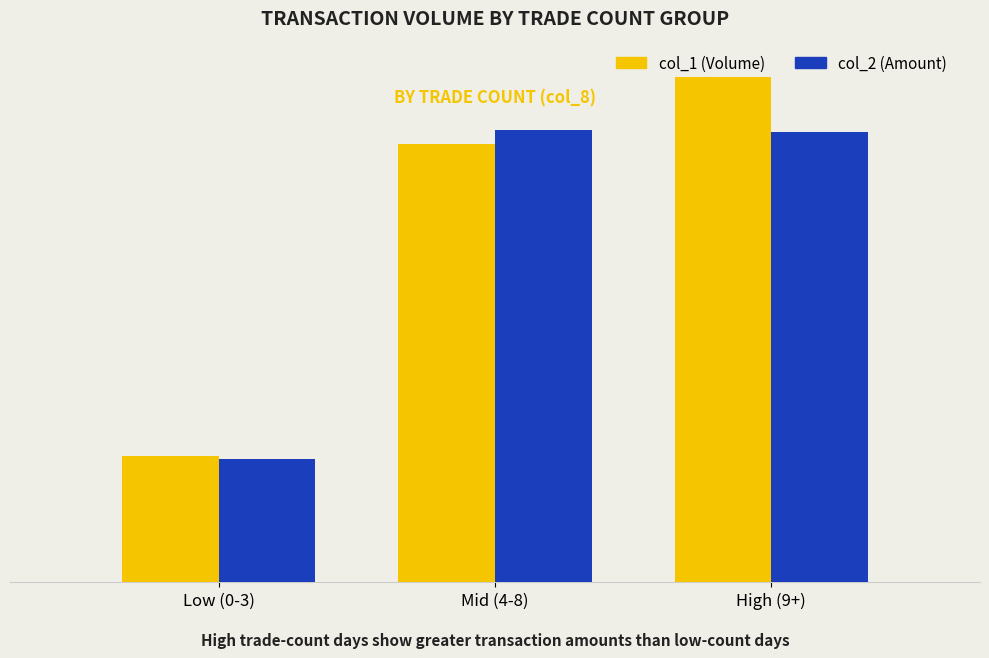

Are the bars horizontal?

No